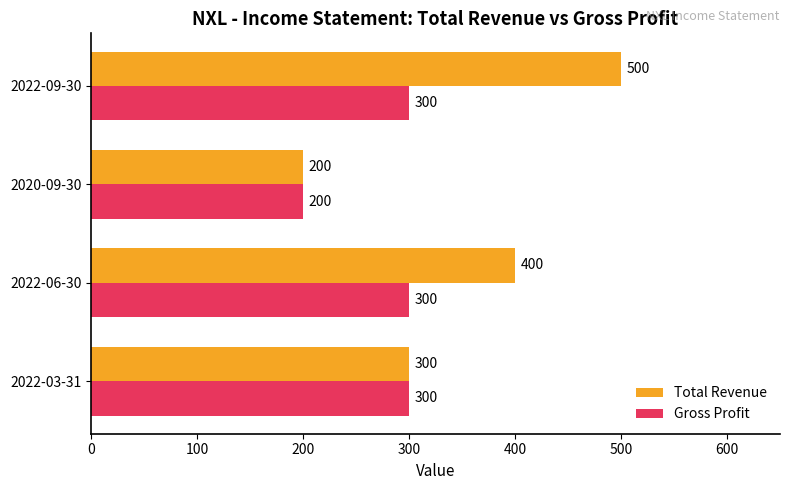

What are all the series names shown in the legend?

Total Revenue, Gross Profit